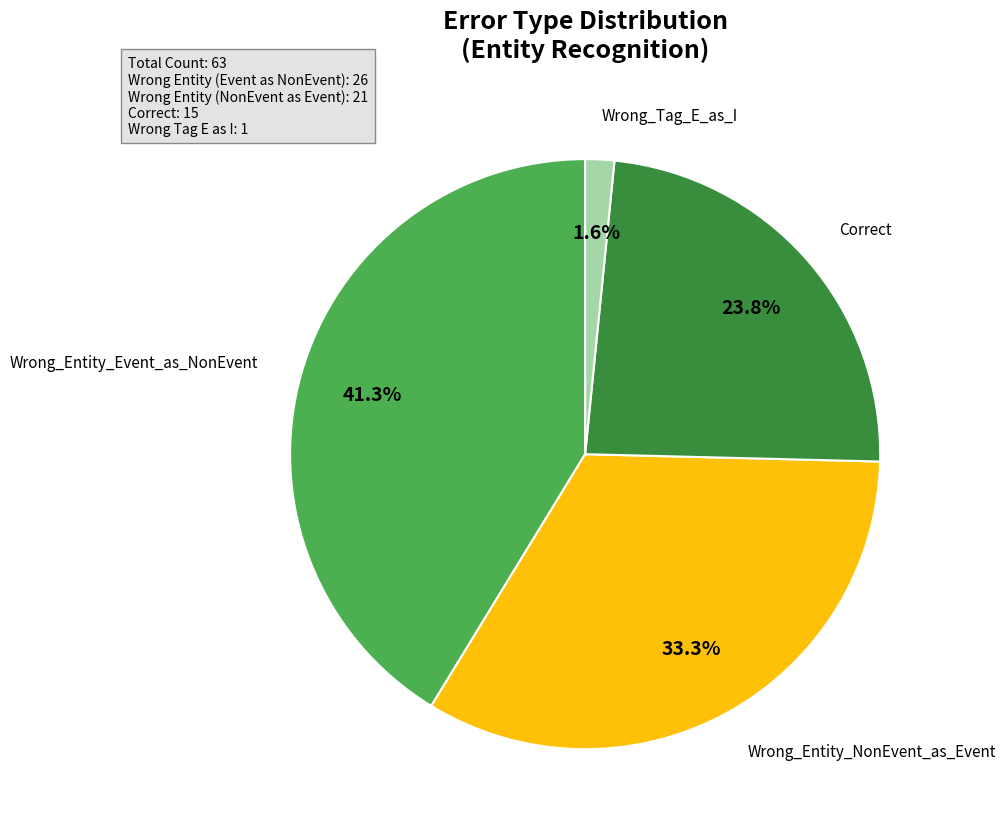

Is there a majority slice in this chart?

No